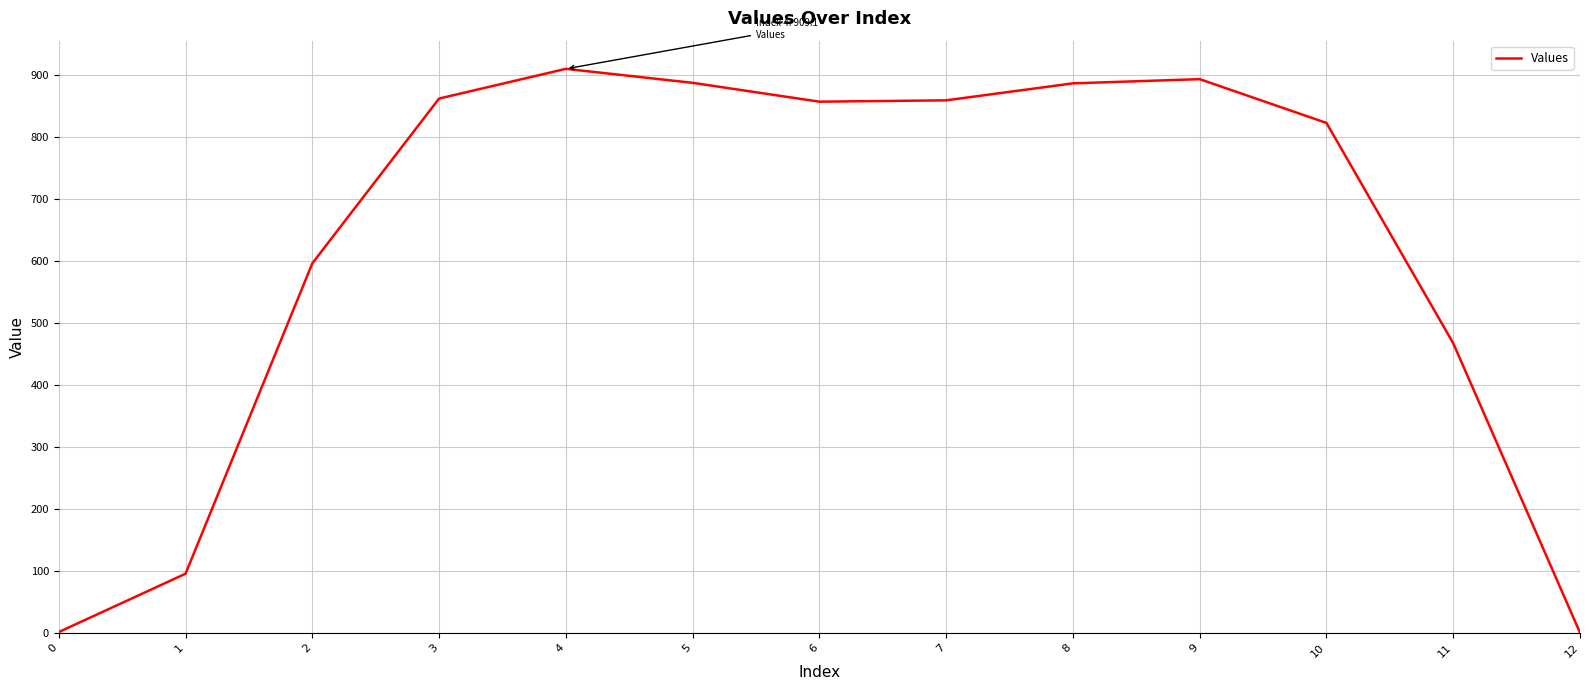

What is the change in value from 3 to 5?

+25.4